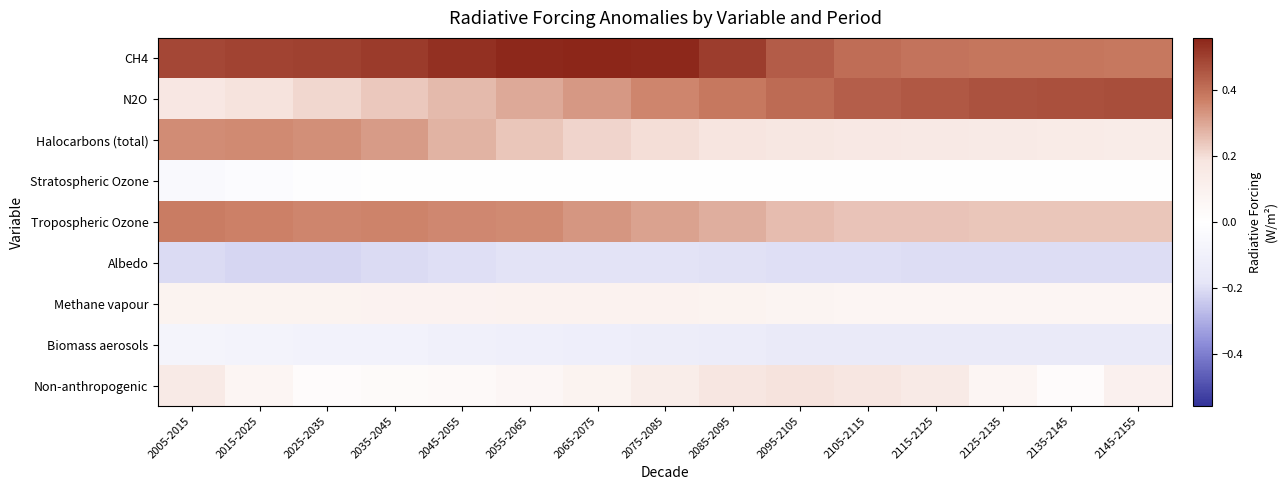

Rank the series by their maximum value, from highest to lowest.

CH4, N2O, Tropospheric Ozone, Halocarbons (total), Non-anthropogenic, Methane vapour, Stratospheric Ozone, Biomass aerosols, Albedo